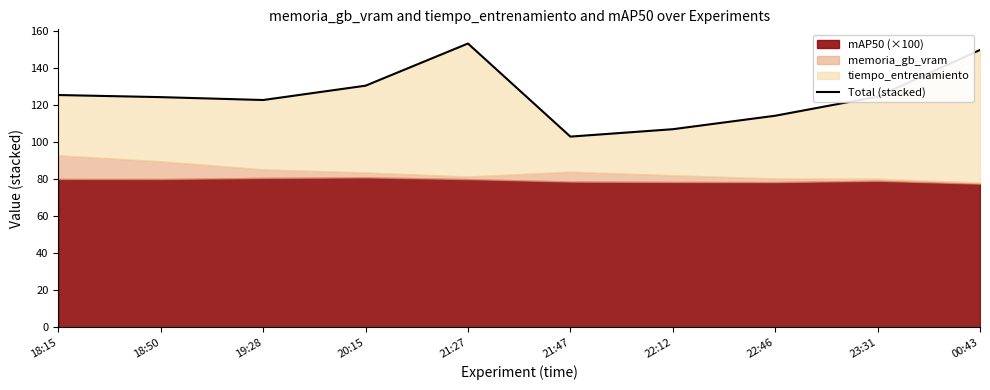

What is the greatest value displayed?

153.4